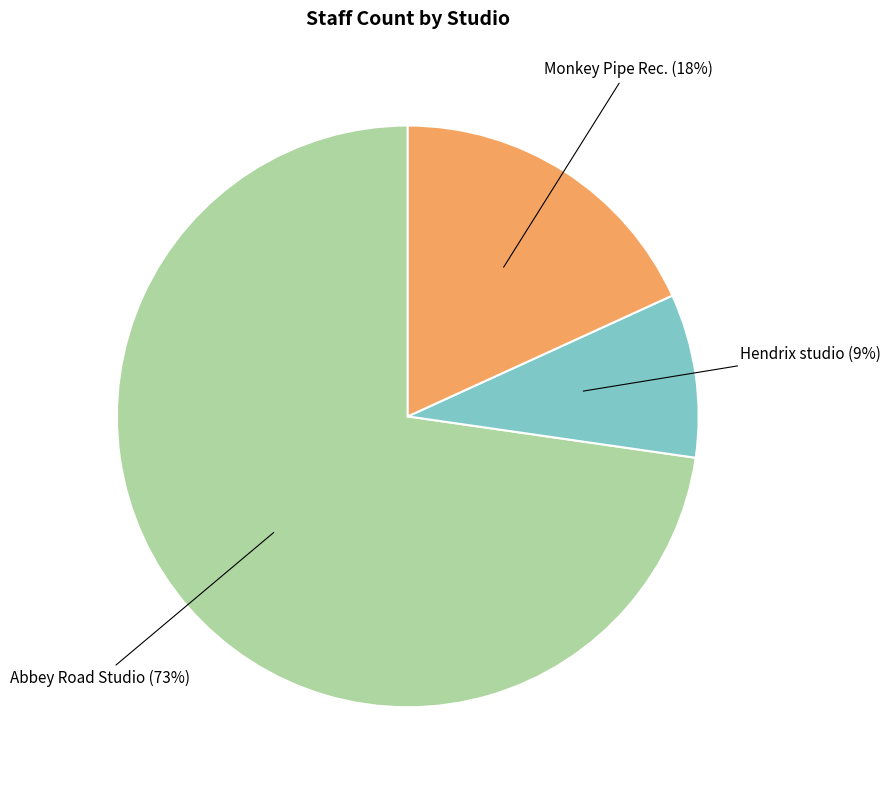

To the nearest percent, what is the average slice percentage?

33%